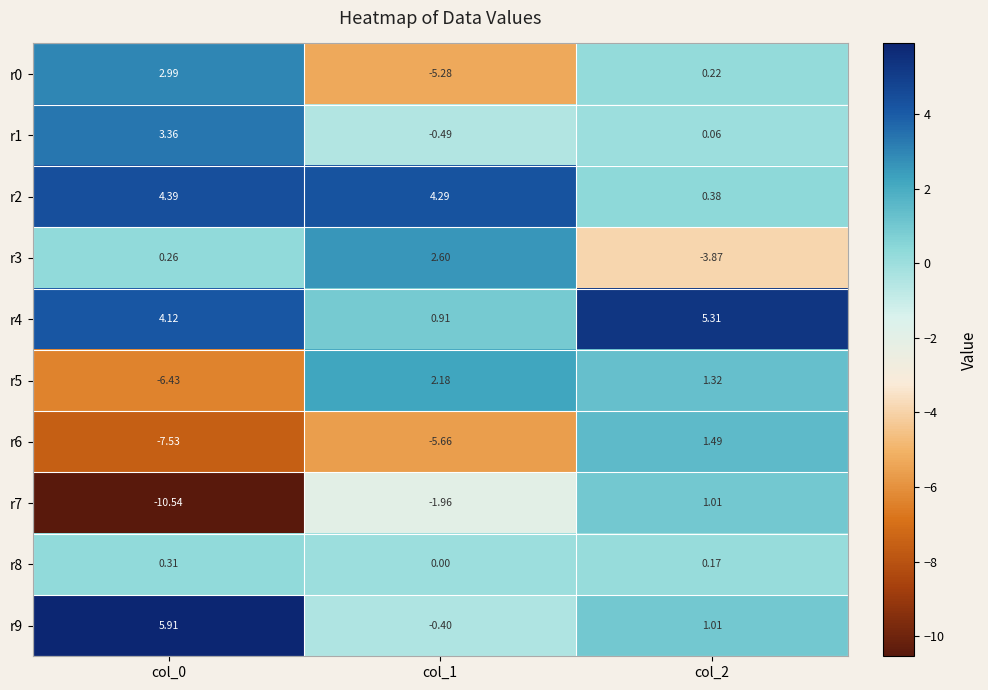

What is the total value across all series at col_0?

-3.2